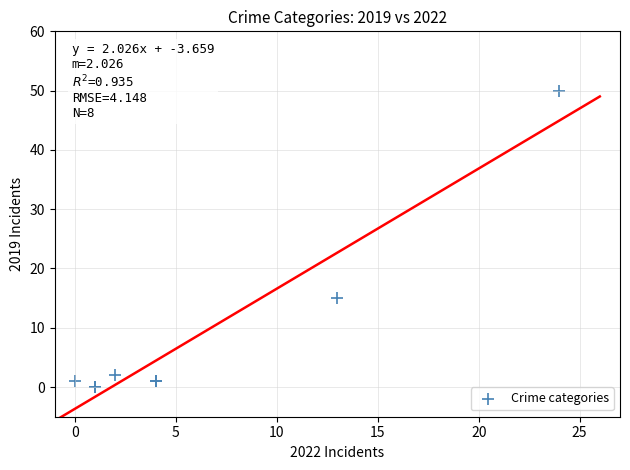

What Y value in the scatter plot is closest to 25?

15